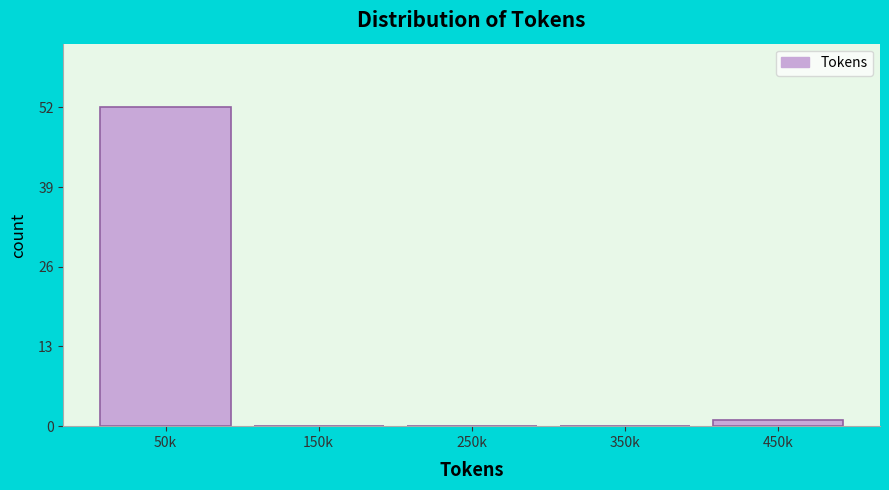

Reading left to right, transcribe all the data shown in this chart.

50k=52	150k=0	250k=0	350k=0	450k=1